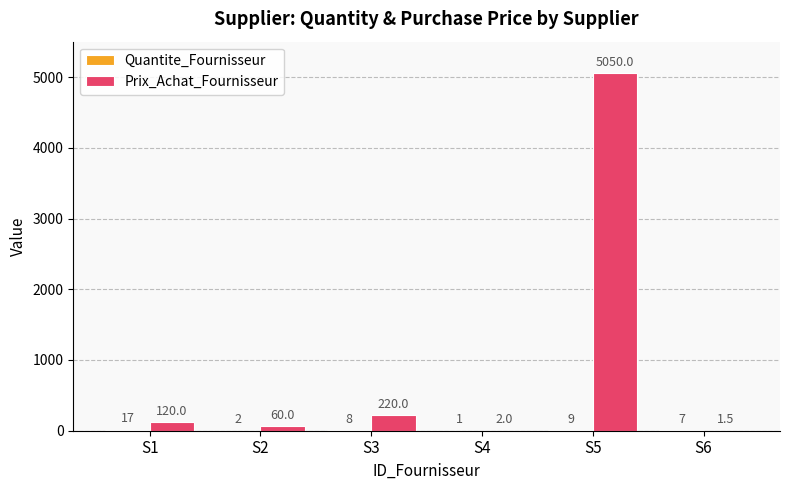

True or false: Prix_Achat_Fournisseur has a value of 5050.0 at S5.

True